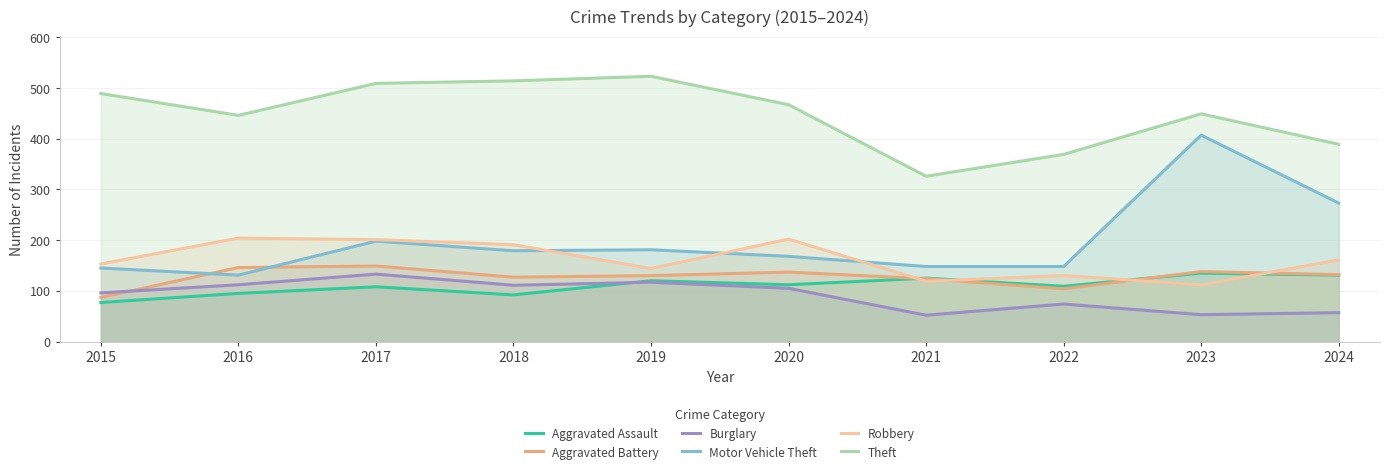

Is it true that Motor Vehicle Theft equals 131 at 2016?

True